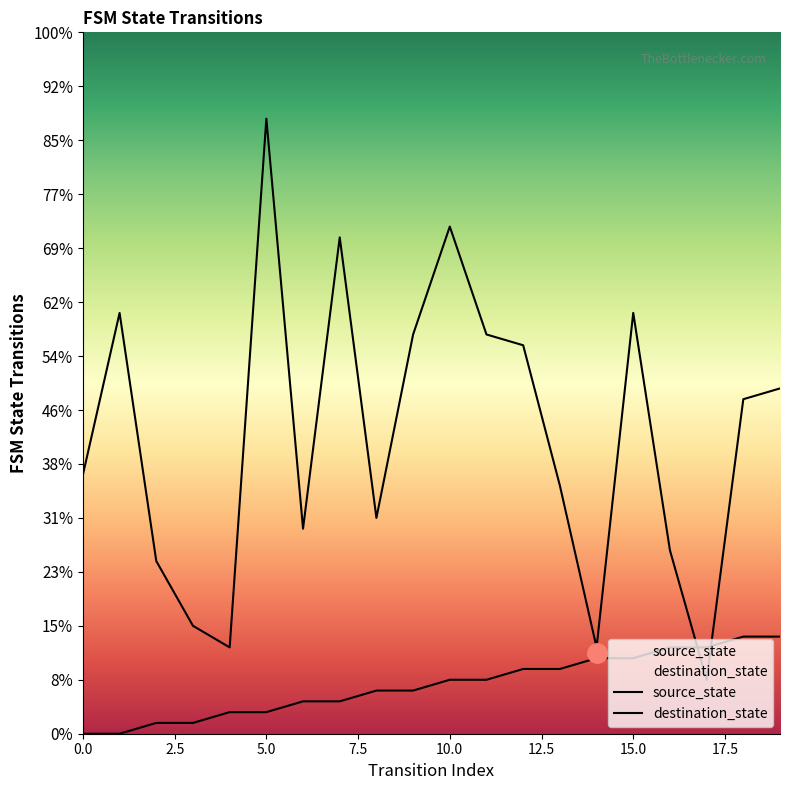

What is the value of the source_state point at the 12th from the left?

5